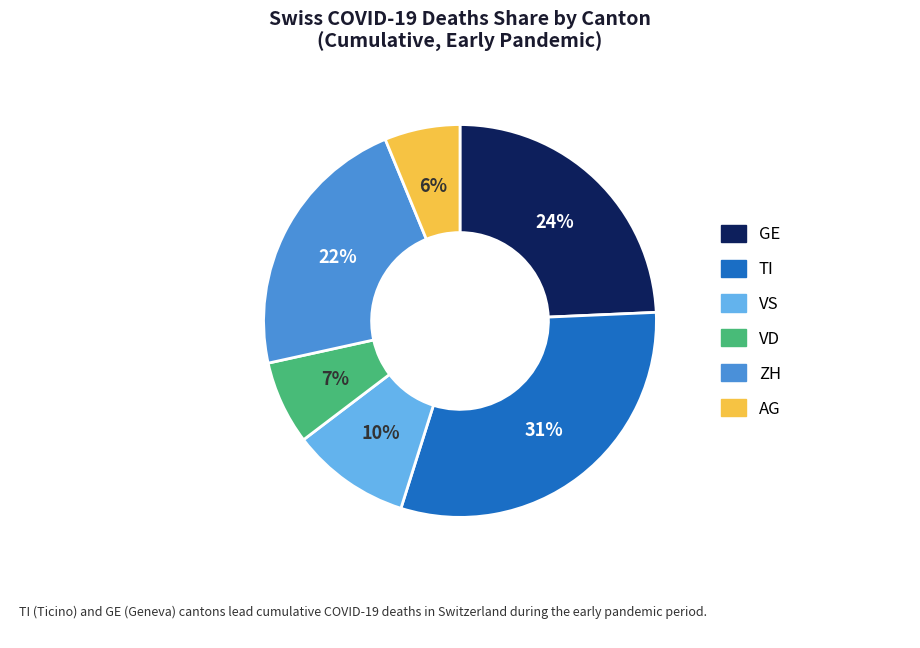

To the nearest percent, what is the average slice percentage?

17%